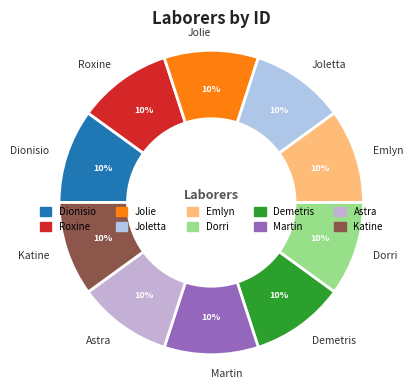

Do Martin and Roxine together represent more than half of the pie?

No